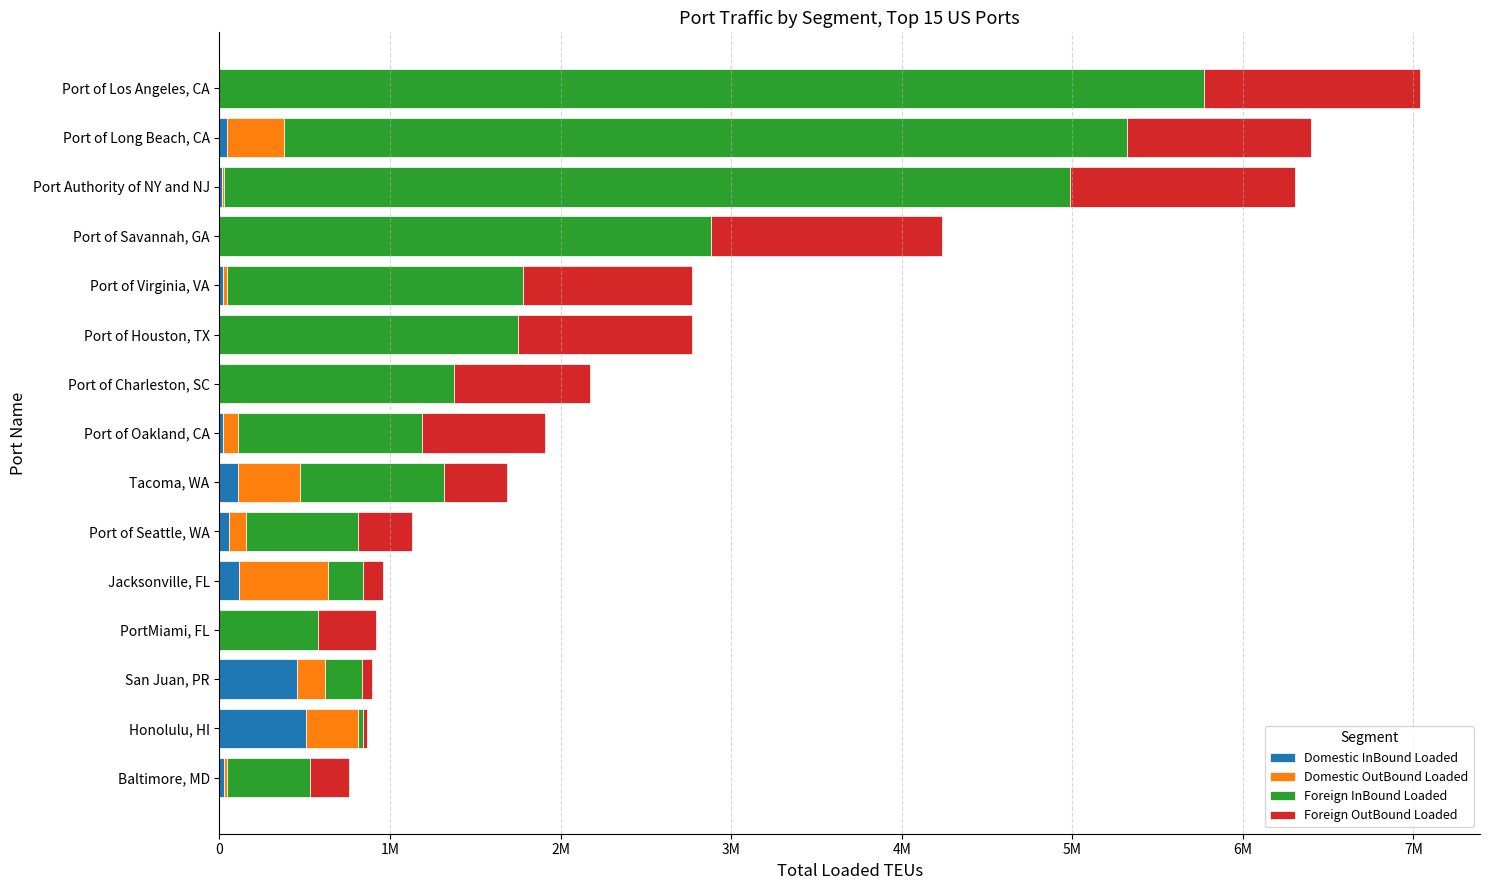

What are all the series names shown in the legend?

Domestic InBound Loaded, Domestic OutBound Loaded, Foreign InBound Loaded, Foreign OutBound Loaded